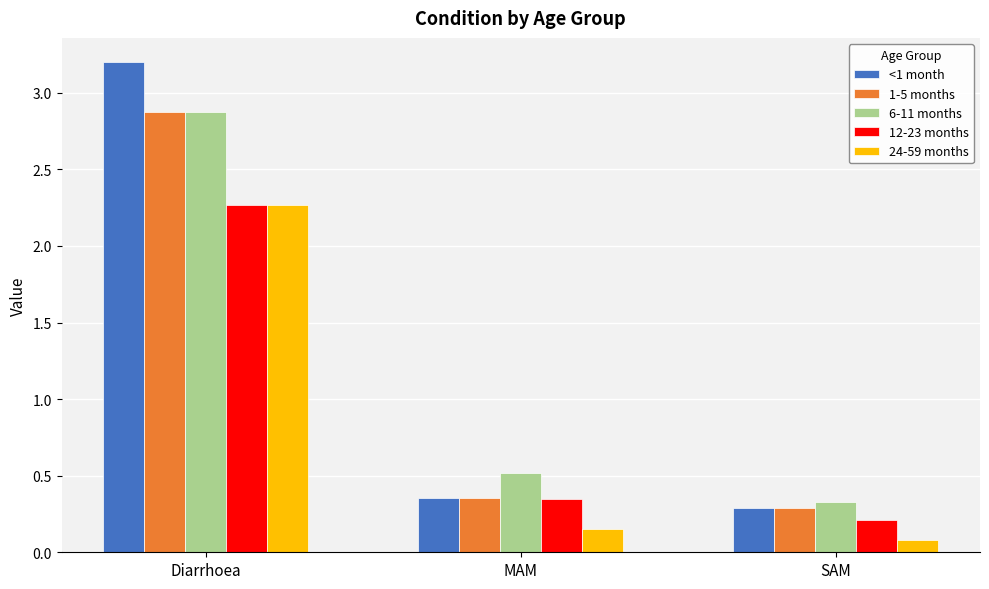

Which series has the largest range (max minus min)?

<1 month